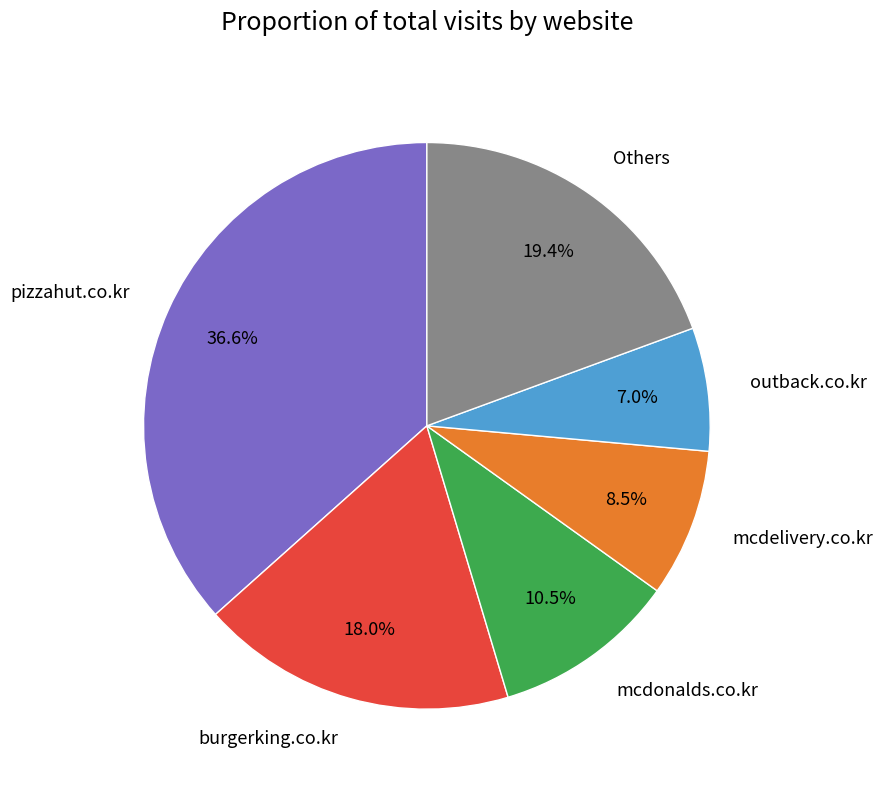

Between Others and mcdelivery.co.kr, which is larger?

Others